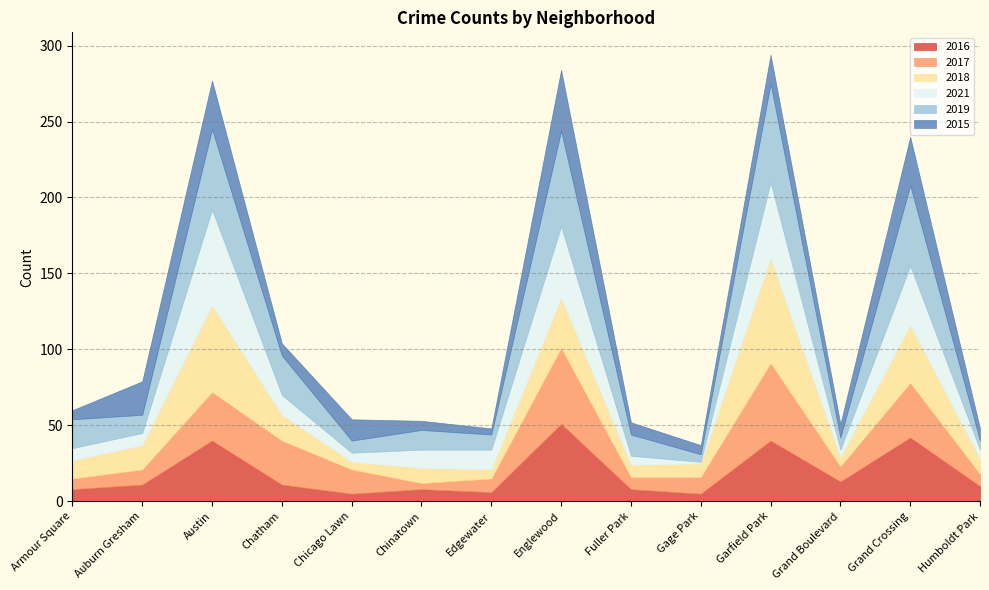

What is the average value of the 2021 series?

20